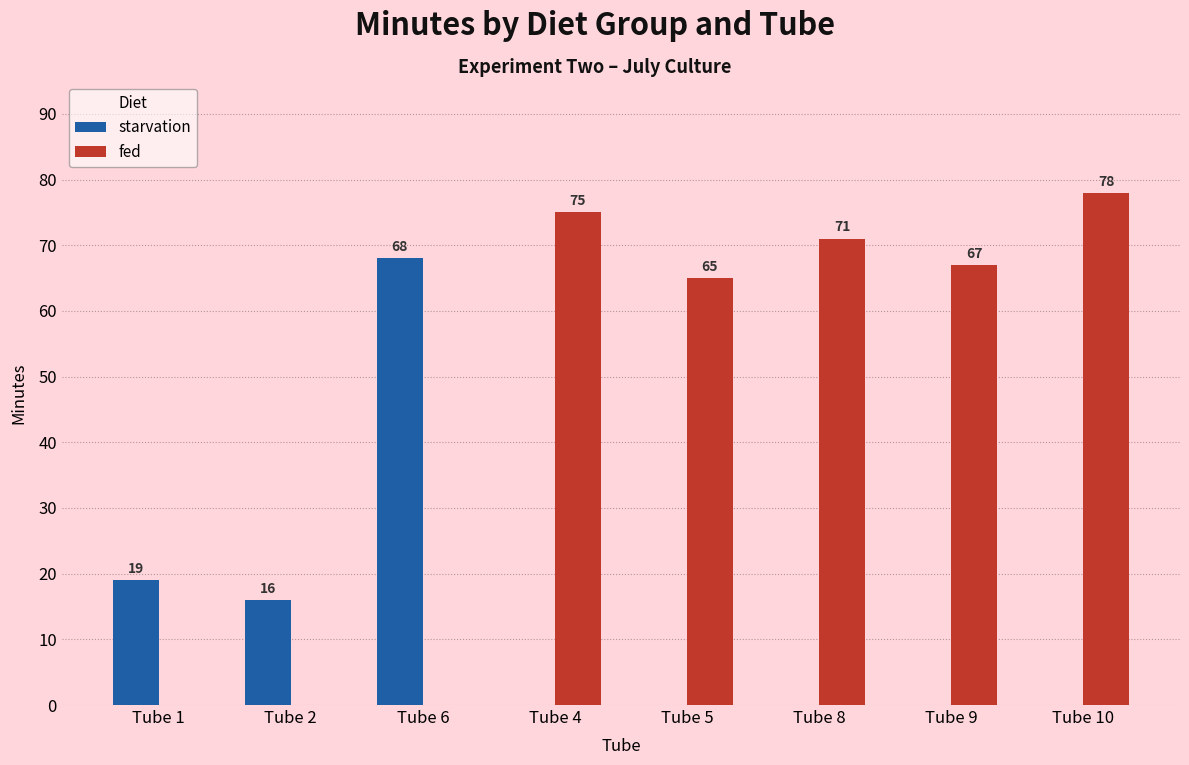

Where is starvation nearest to the value 34?

Tube 1